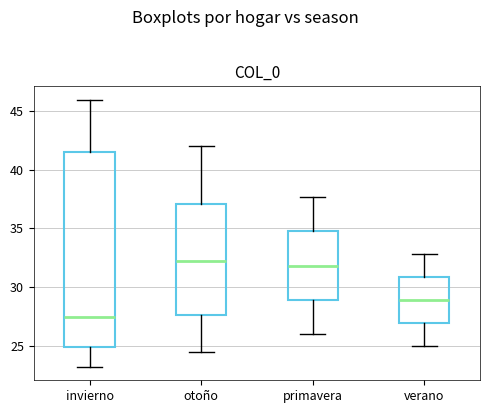

Reading left to right, transcribe this box plot: for each box, give where its median line is, the range the box spans, and where its two whiskers end, as read against the y-axis. The values are not printed on the chart, so give them approximately, as read against the axis.

invierno: median 27.5, box 25.0 to 41.5, whiskers 23.0 to 46.0
otoño: median 32.5, box 27.5 to 37.0, whiskers 24.5 to 42.0
primavera: median 32.0, box 29.0 to 35.0, whiskers 26.0 to 37.5
verano: median 29.0, box 27.0 to 31.0, whiskers 25.0 to 33.0